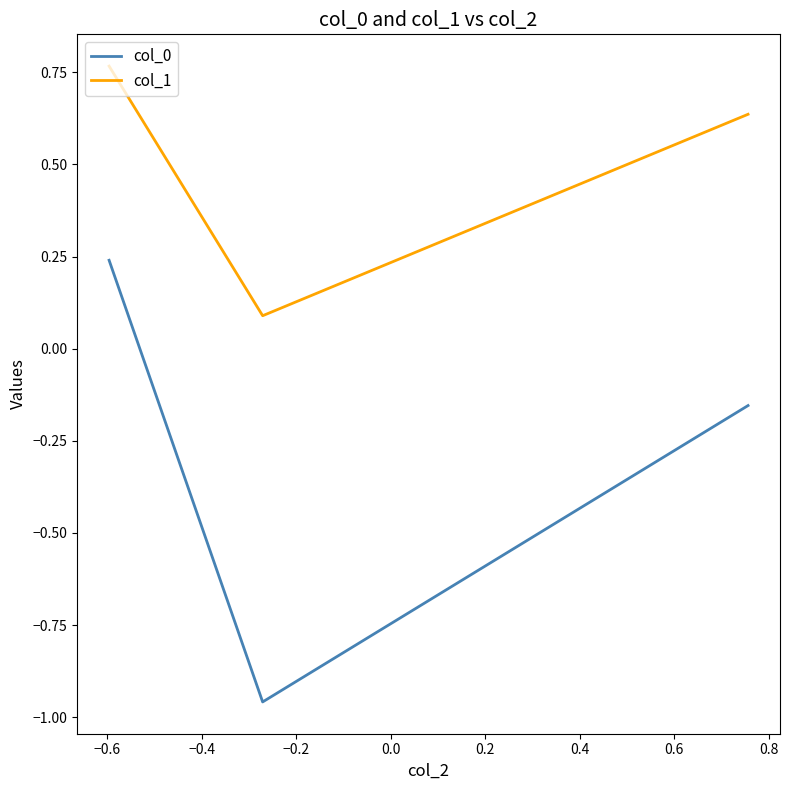

How many col_1 values are between 0 and 1?

3